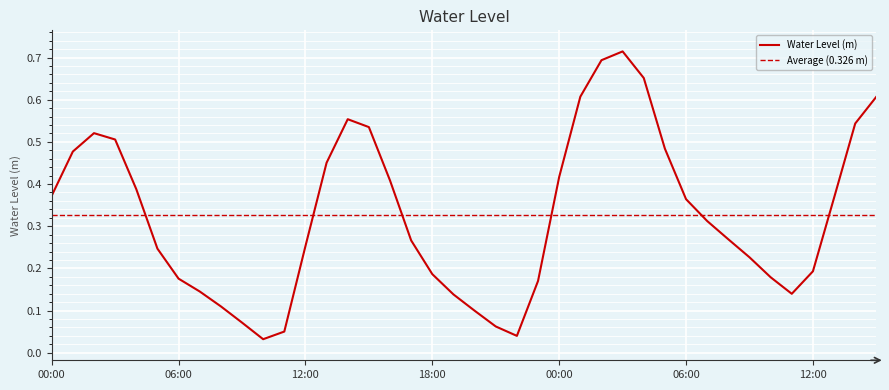

At which category does the data reach its first local valley?

2023-11-30 10:00